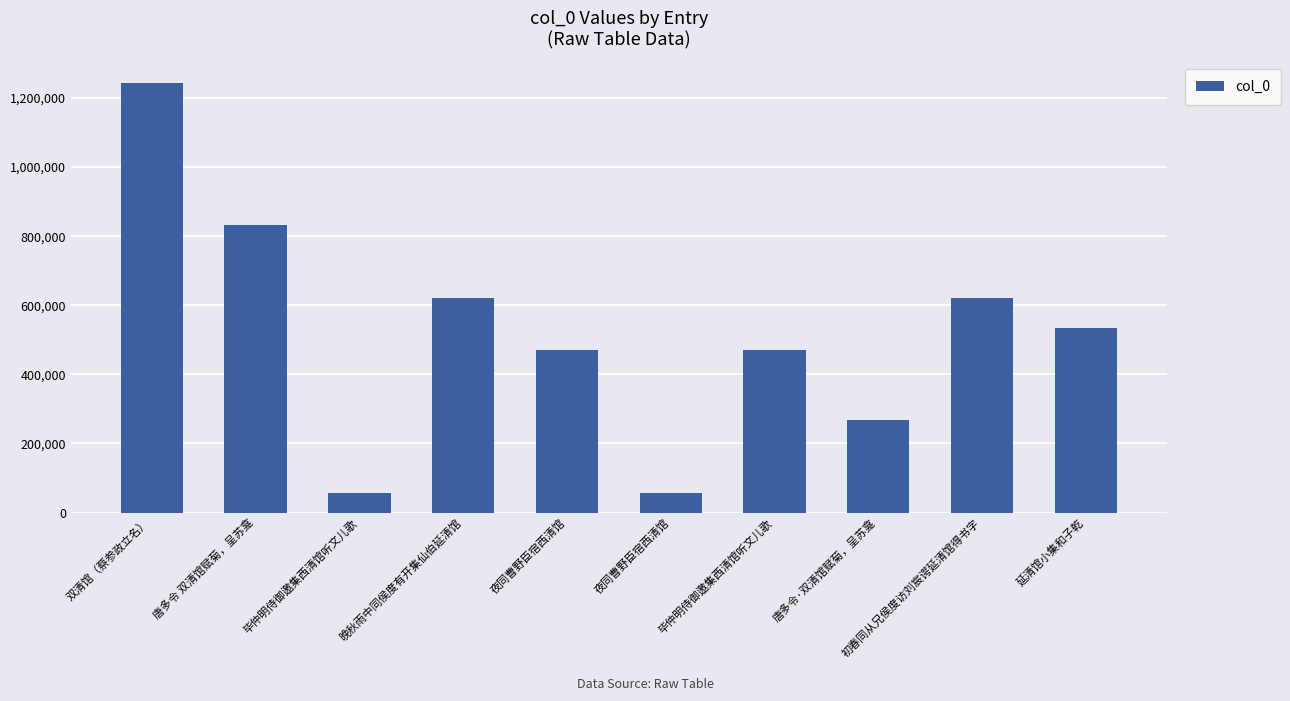

What is the sum of all values?

5167654